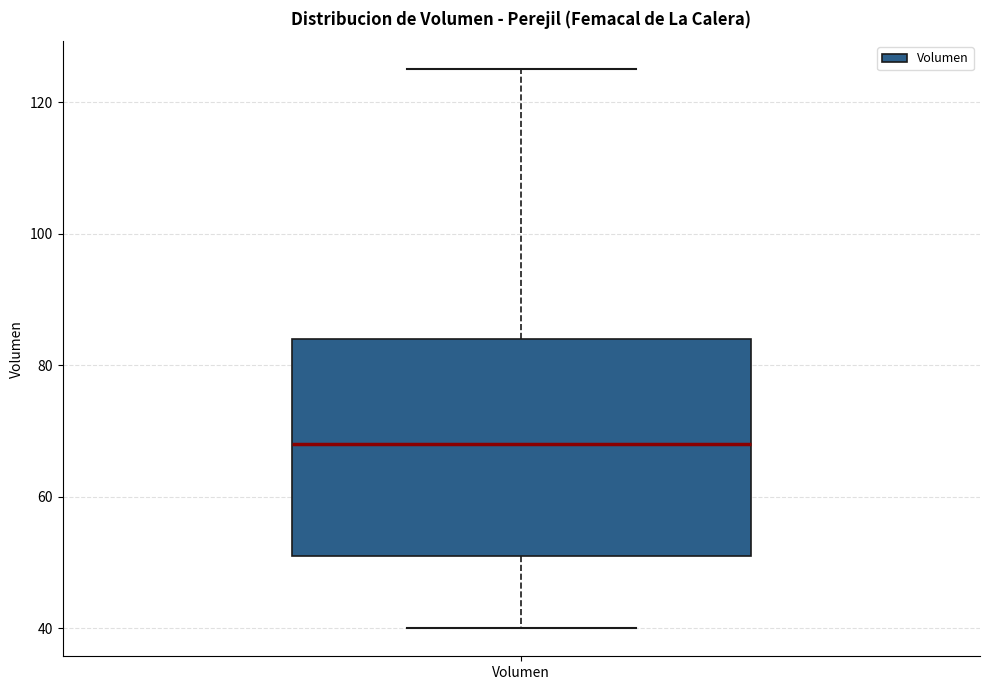

Read this box plot against the y-axis: the position of the median line, the range covered by the box, and the ends of both whiskers. The values are not printed on the chart, so give them approximately, as read against the axis.

median 68, box 52 to 84, whiskers 40 to 126